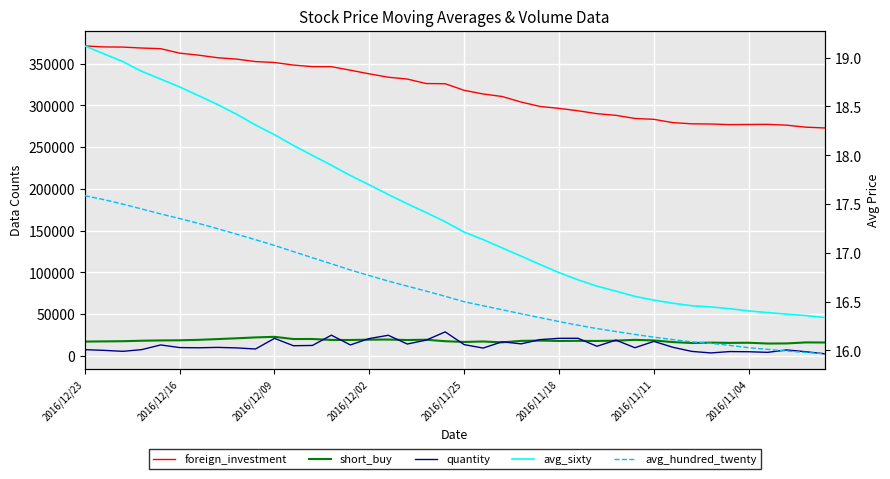

What is the value of the short_buy point at the 24th from the left?

17964.0